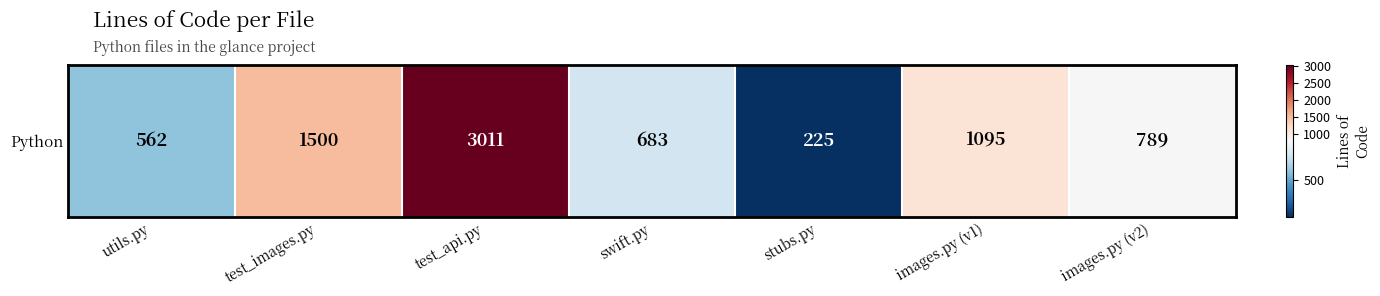

The value at swift.py is 683. True or false?

True